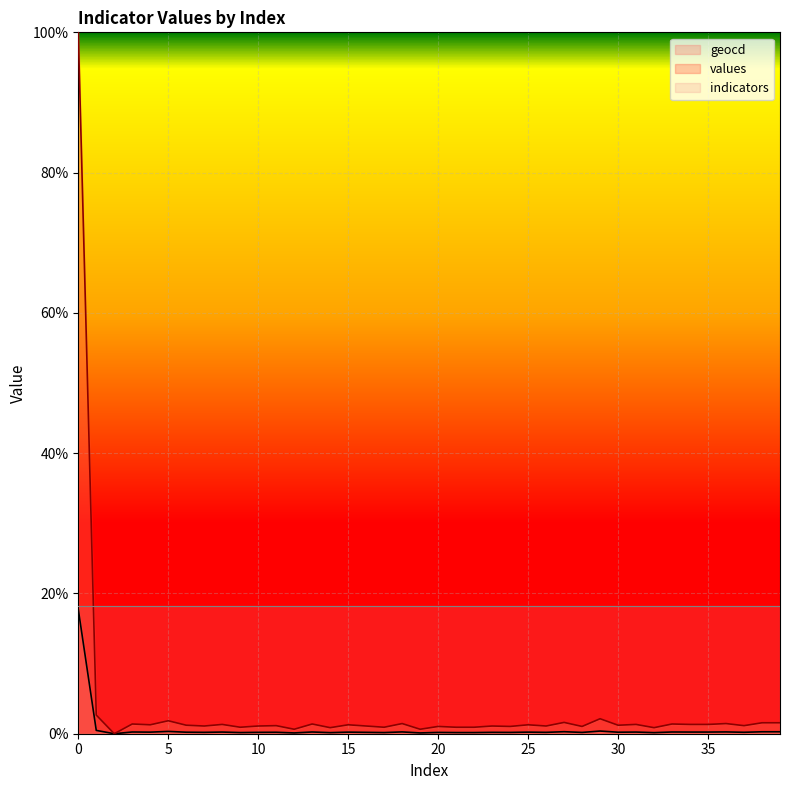

Does the chart display data point markers on the line(s)?

No